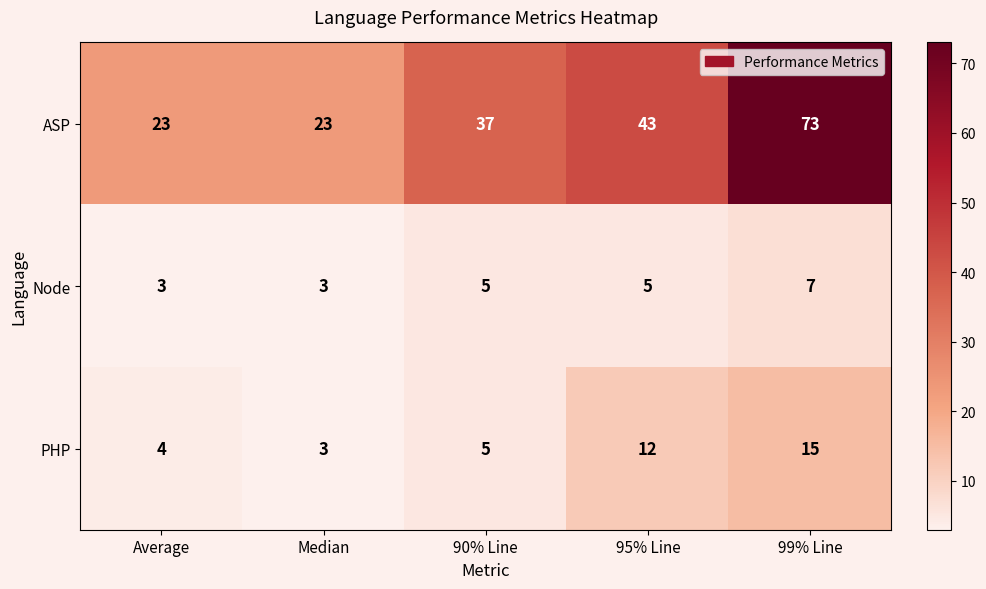

At which label is PHP closest to 9?

95% Line